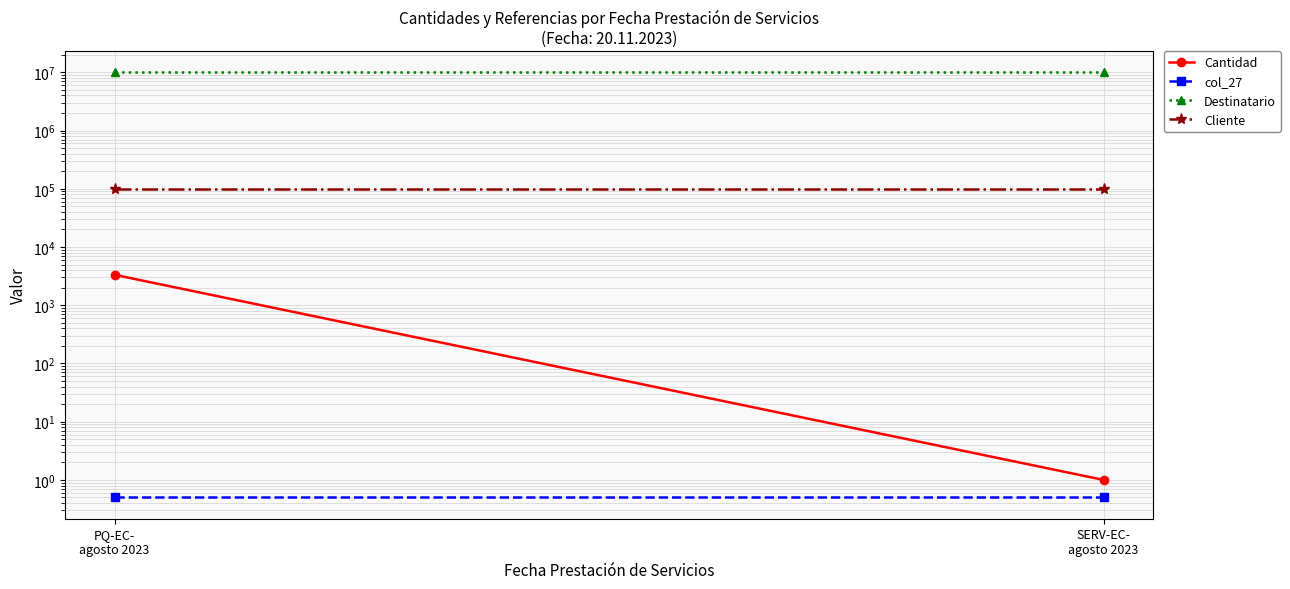

What is the spread (max minus min) of values at PQ-EC-
agosto 2023?

10008601.5